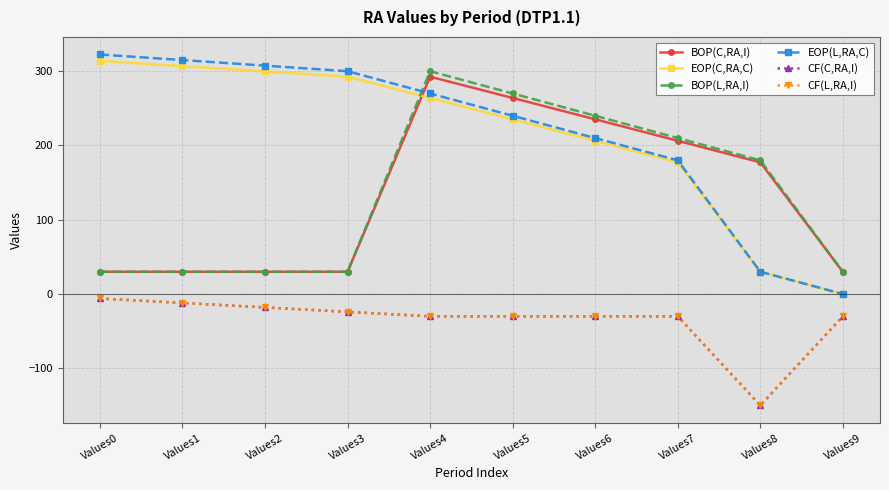

What is the greatest value displayed?

322.5